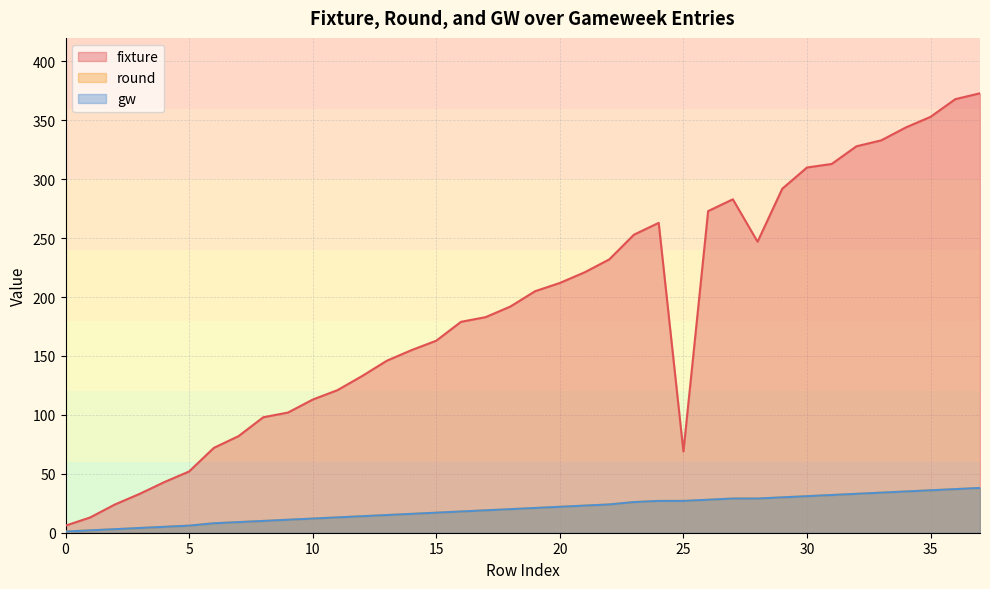

Rank the series at 21 from highest to lowest value.

fixture, round, gw